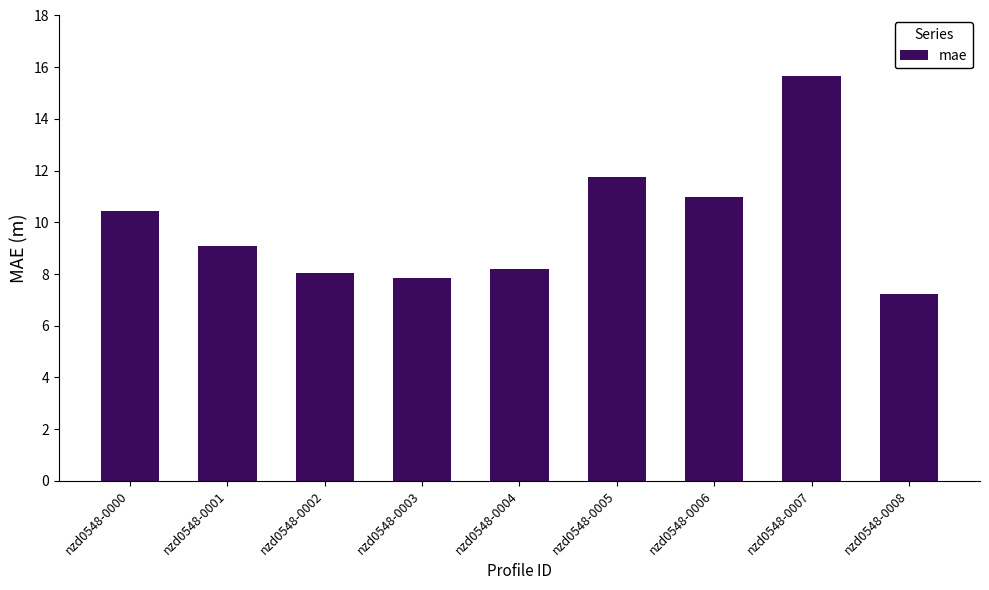

Reading left to right, transcribe all the data shown in this chart.

nzd0548-0000=10.4	nzd0548-0001=9.1	nzd0548-0002=8.0	nzd0548-0003=7.9	nzd0548-0004=8.2	nzd0548-0005=11.7	nzd0548-0006=11.0	nzd0548-0007=15.6	nzd0548-0008=7.2